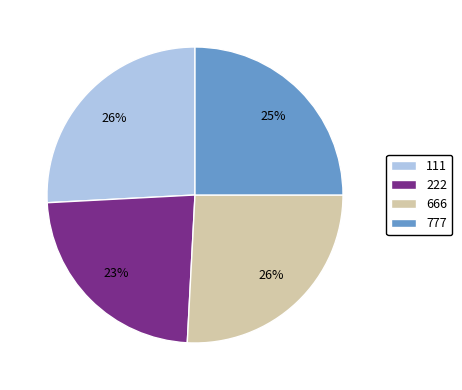

Does 111 represent more than half of the total?

No